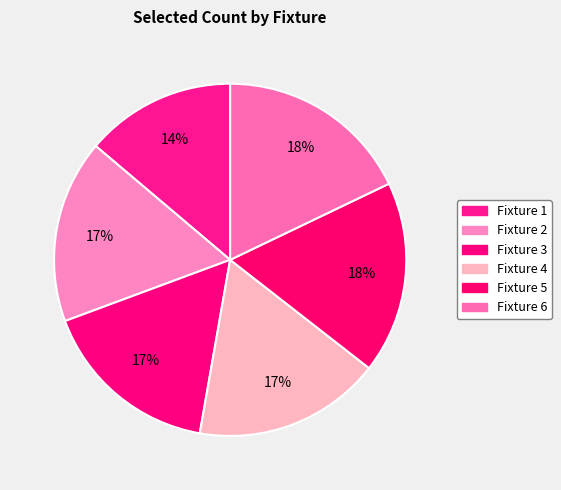

What percentage is the Fixture 5 slice, to the nearest percent?

18%